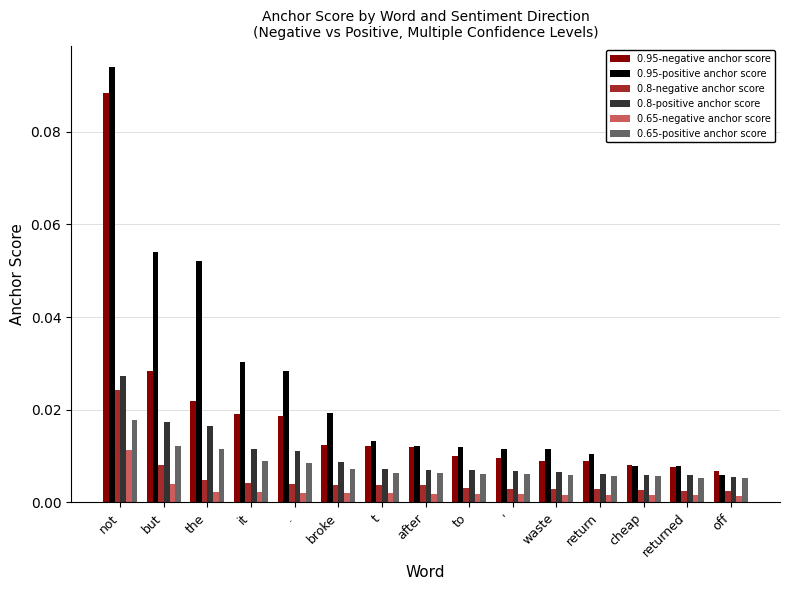

What is the label of the 7th bar from the left?

t